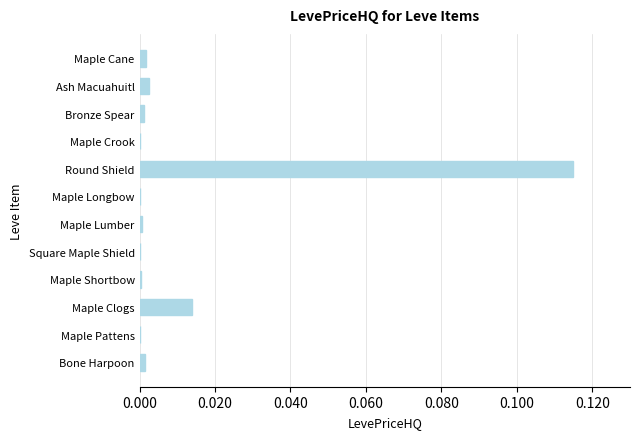

Which category has the highest value across all series?

Round Shield